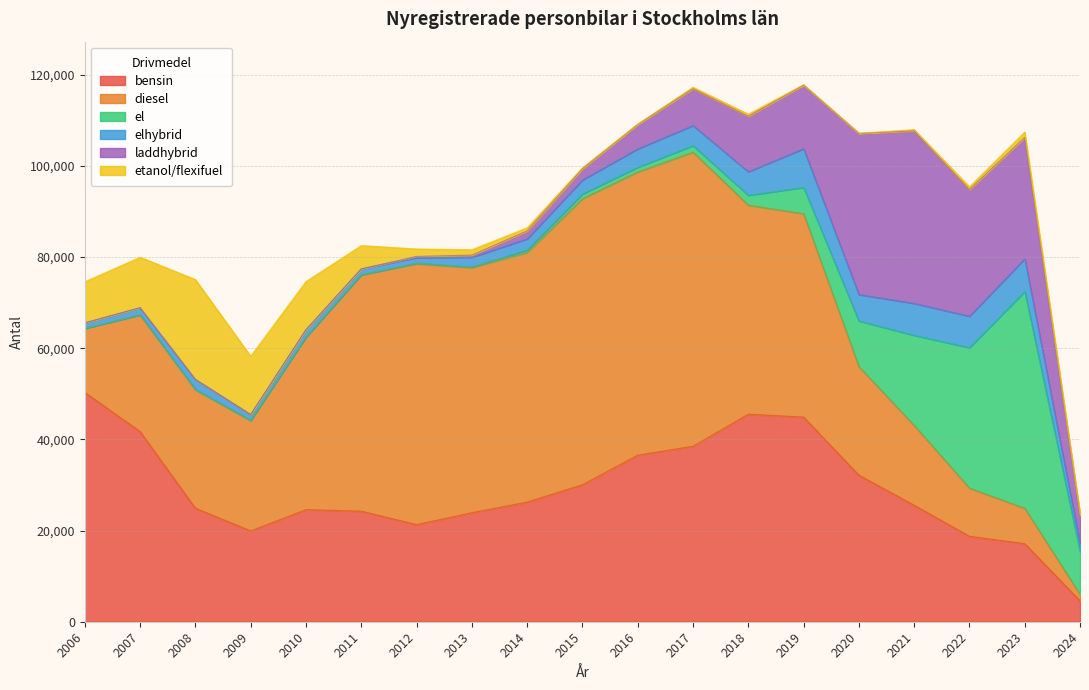

Does the chart have visible grid lines?

Yes